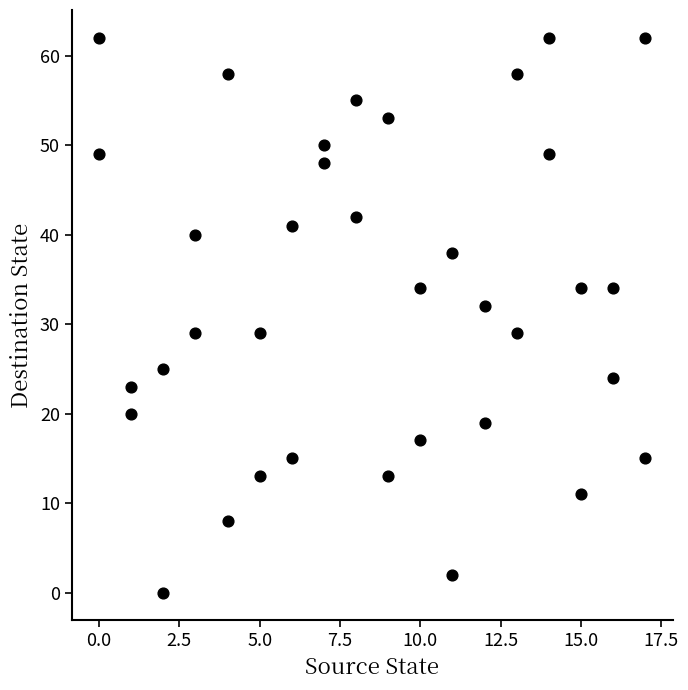

What Y value in the scatter plot is closest to 31?

32